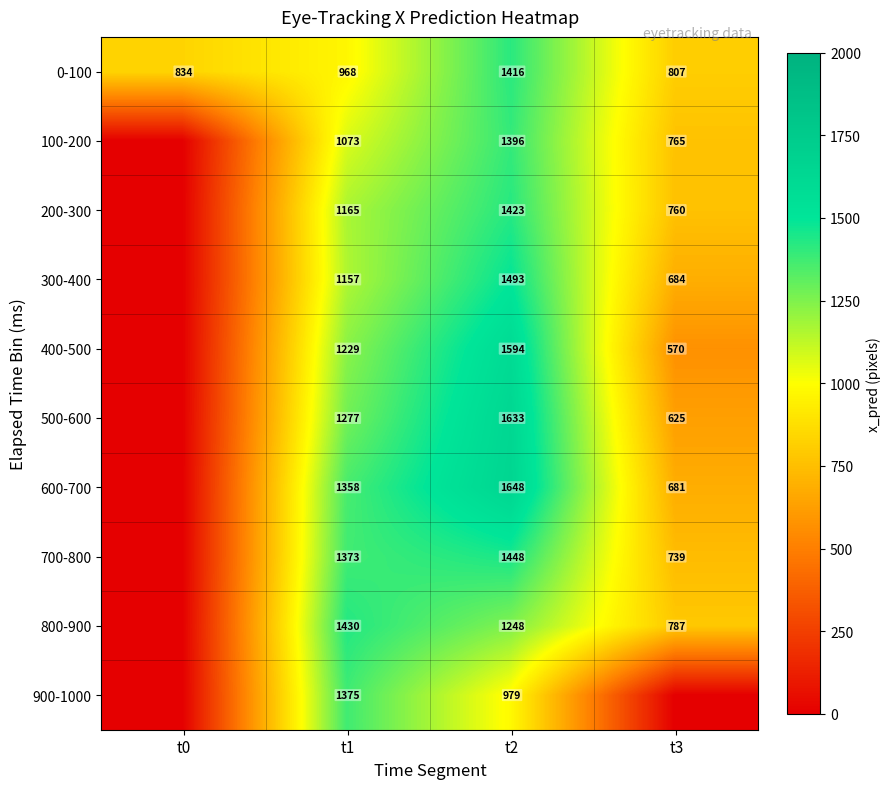

The value of 500-600 at t2 is 1141.8. True or false?

False